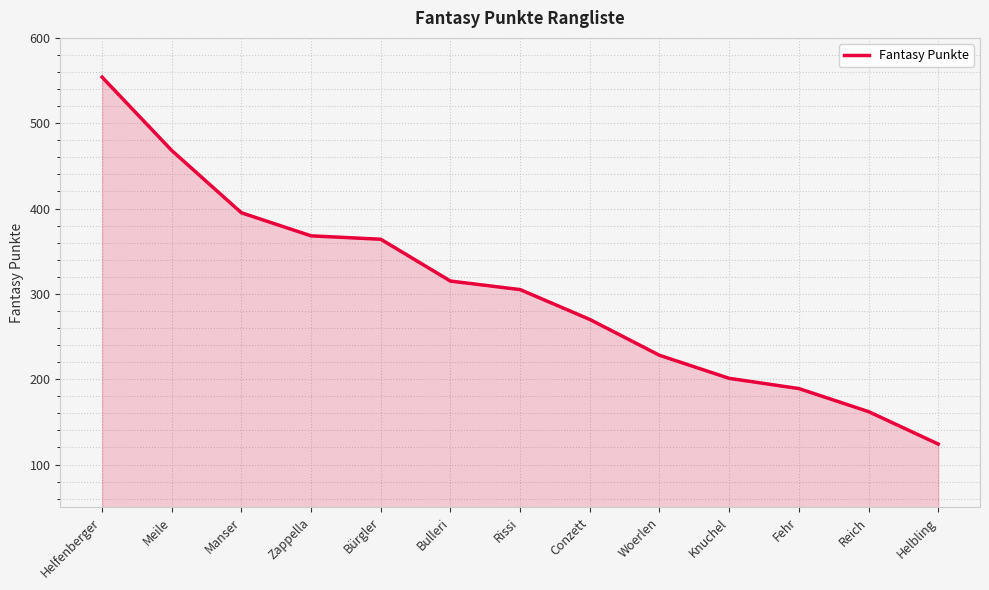

What is the maximum value shown in the chart?

554